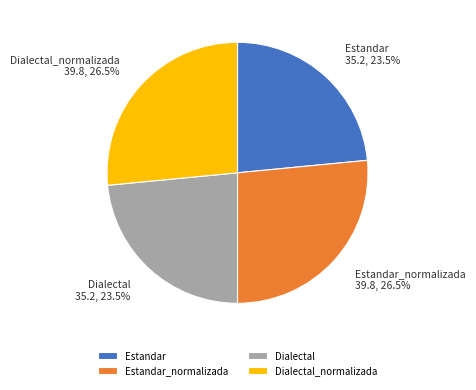

What percentage is NOT represented by Dialectal_normalizada?

73.5%